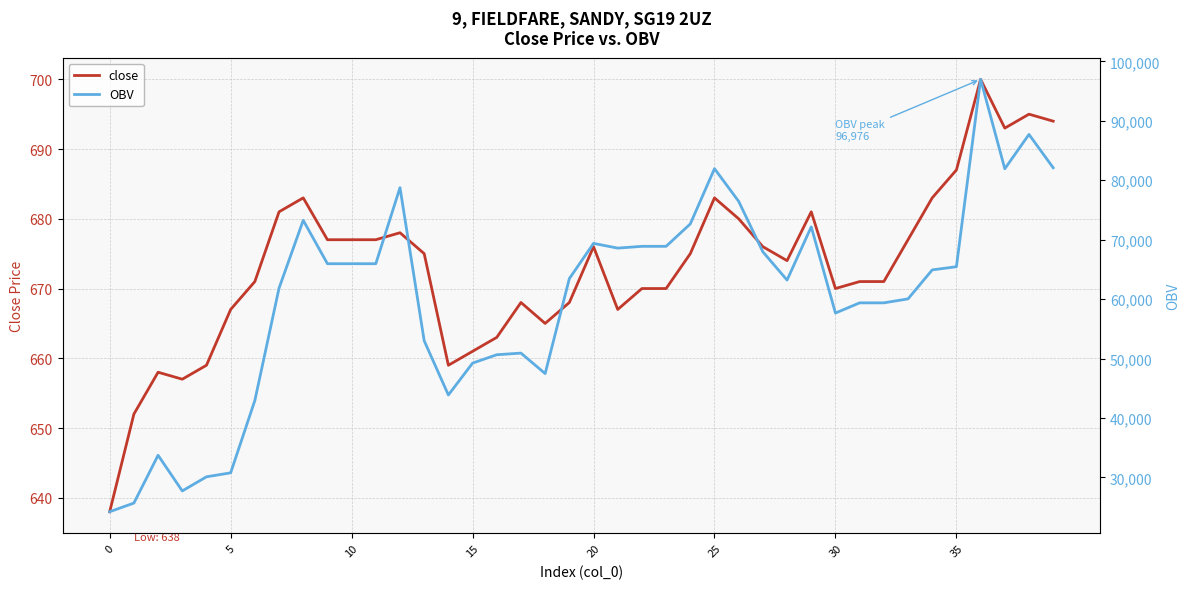

What is the difference between the maximum and minimum values in the OBV series?

72743.8